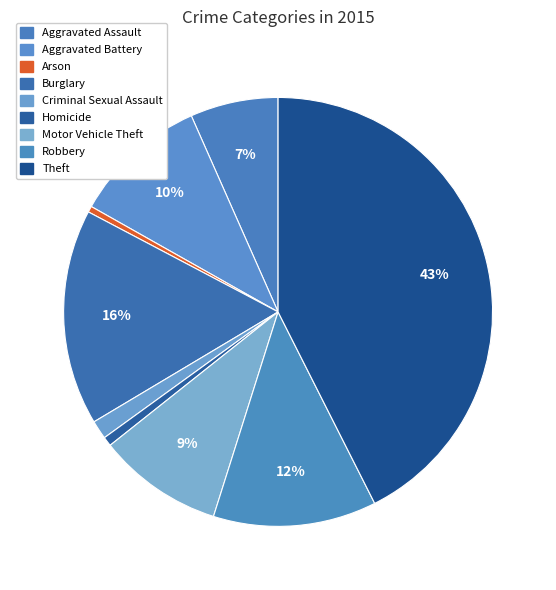

What is the change in value from Arson to Homicide?

+6